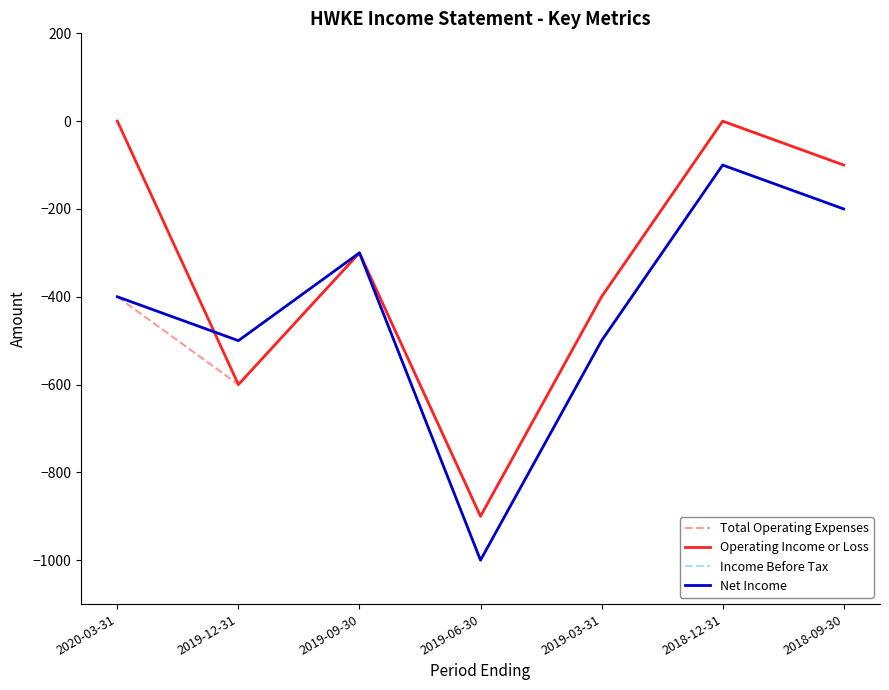

Does the chart display data point markers on the line(s)?

No